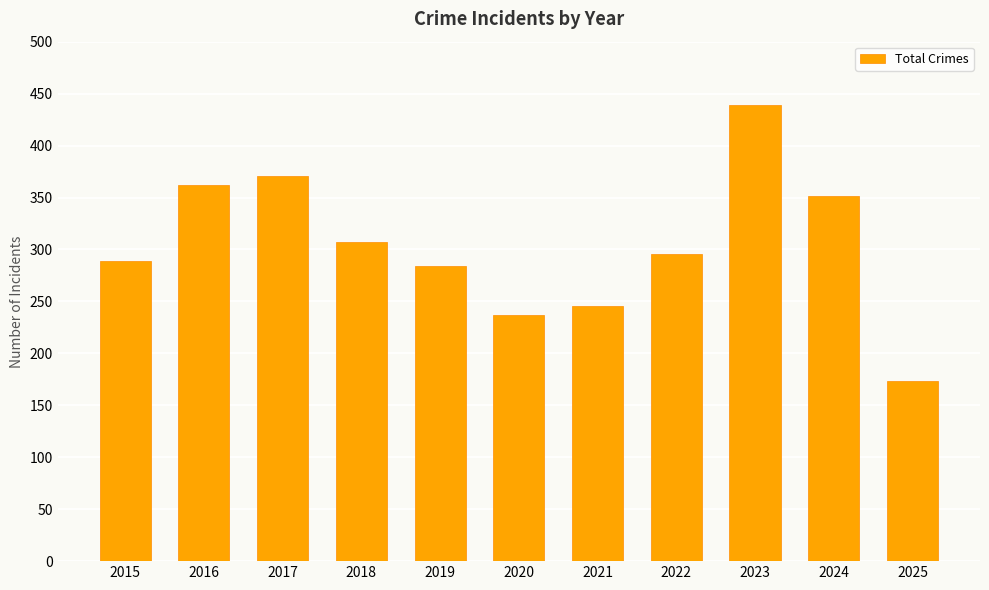

Is it true that the value at 2021 is 94?

False